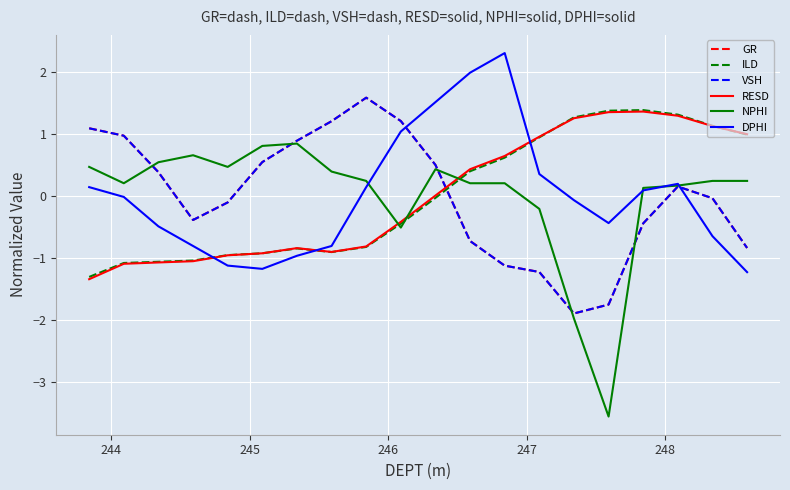

What is the minimum value shown in the chart?

-3.5